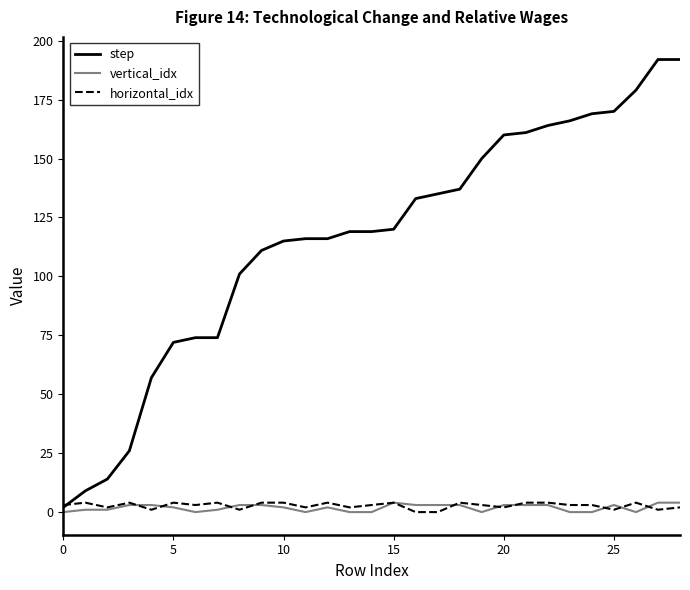

Reading right to left, what are all the values shown in this chart?

step: 192	192	179	170	169	166	164	161	160	150	137	135	133	120	119	119	116	116	115	111	101	74	74	72	57	26	14	9	2
vertical_idx: 4	4	0	3	0	0	3	3	3	0	3	3	3	4	0	0	2	0	2	3	3	1	0	2	3	3	1	1	0
horizontal_idx: 2	1	4	1	3	3	4	4	2	3	4	0	0	4	3	2	4	2	4	4	1	4	3	4	1	4	2	4	3